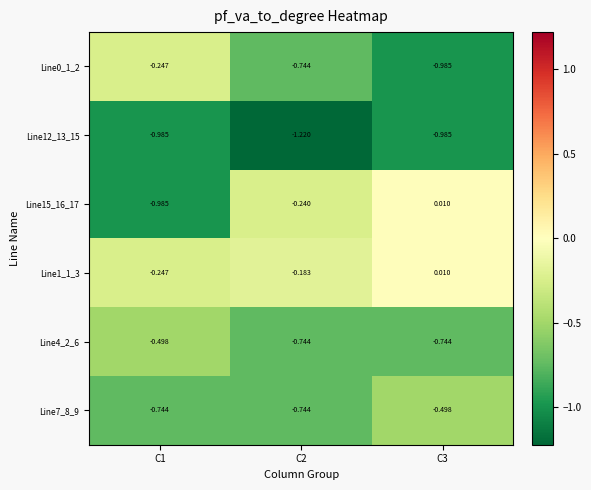

Is the value of Line1_1_3 at C1 greater than the value of Line4_2_6 at C3?

Yes